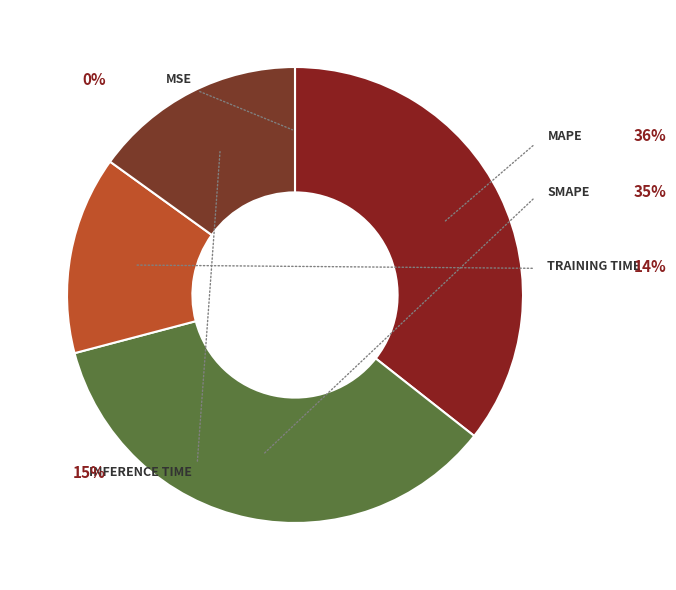

Is there a majority slice in this chart?

No